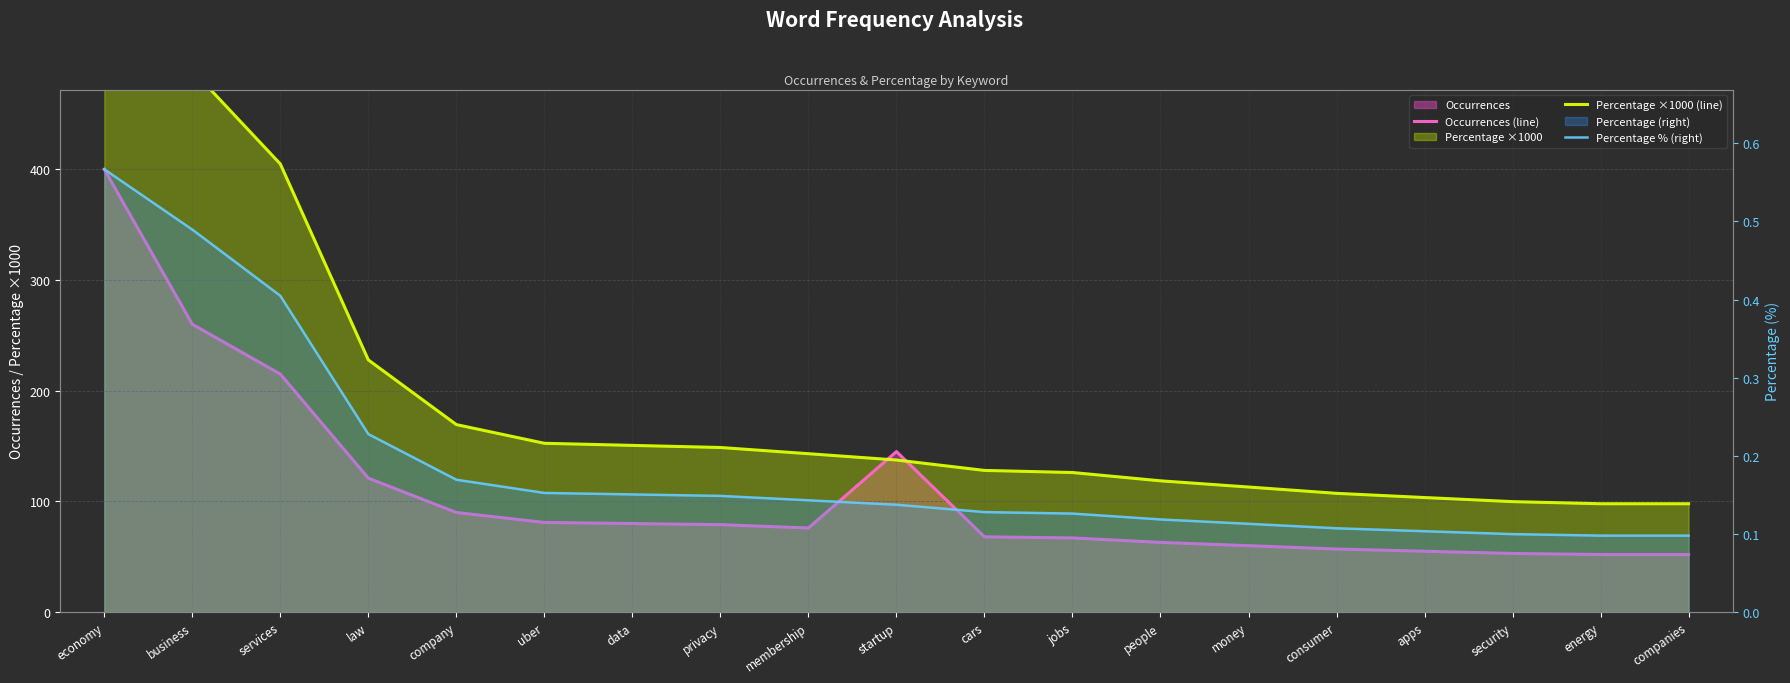

Which has a higher value, company or law?

law